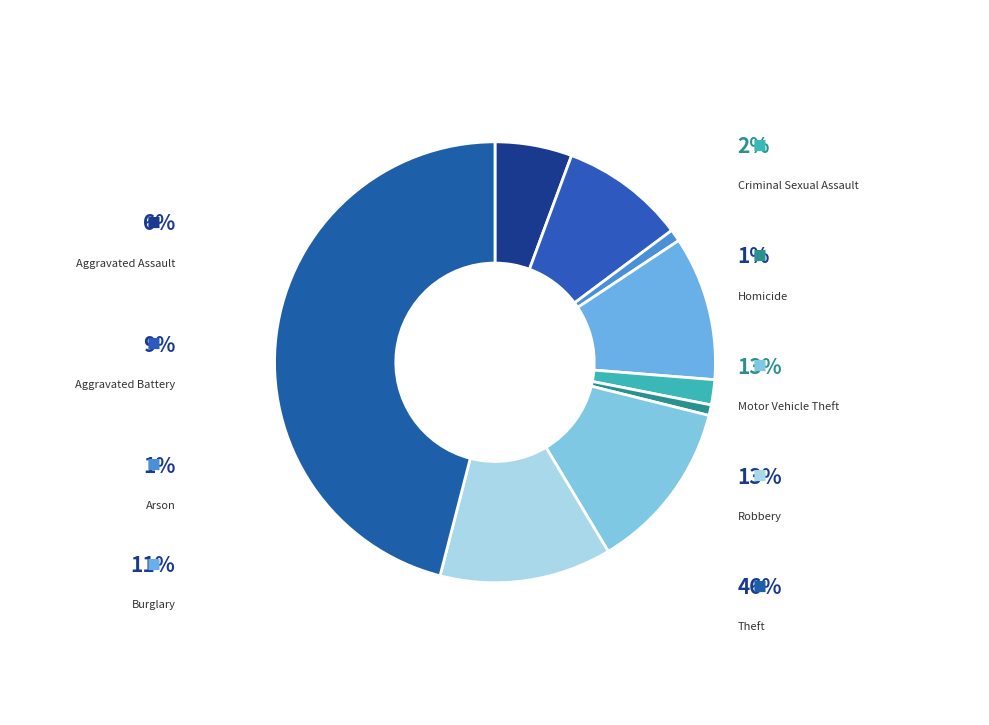

How many segments does this pie chart have?

9